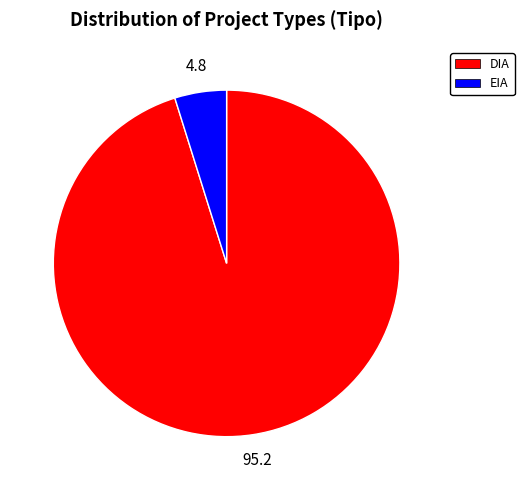

Do EIA and DIA together represent more than half of the pie?

Yes